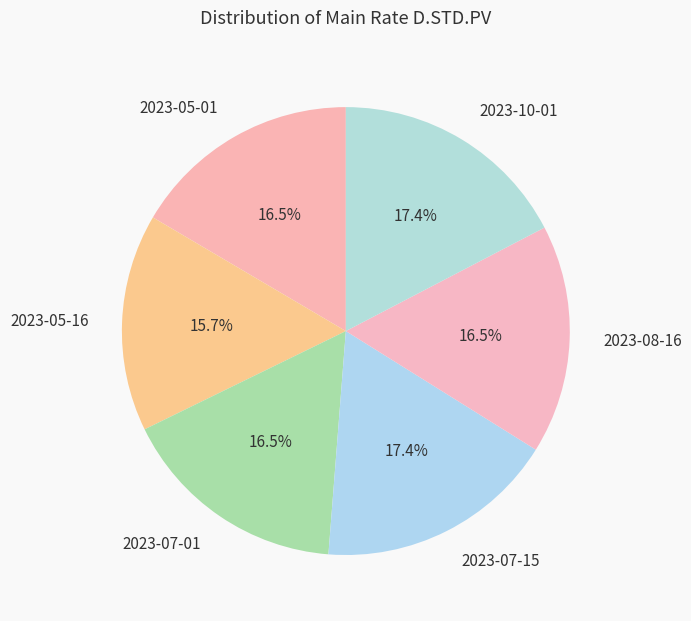

Is there any slice that represents more than half of the pie?

No